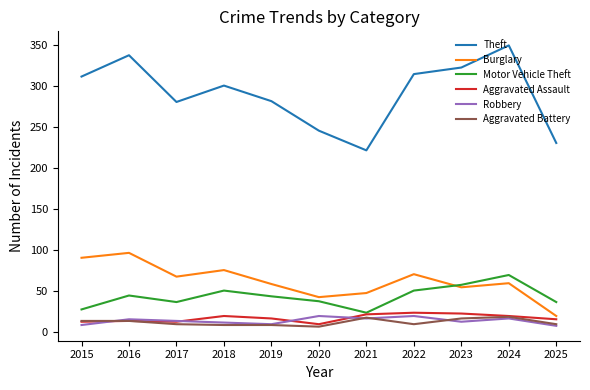

True or false: Motor Vehicle Theft has a value of 9 at 2019.

False